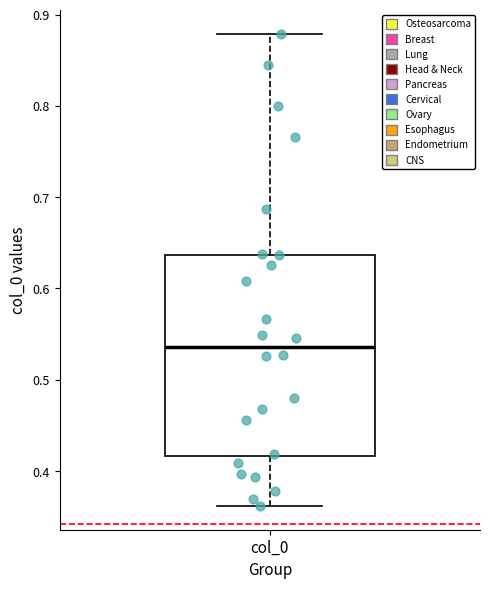

Transcribe this box plot: give where the median line is, the range the box spans, and where the two whiskers end, as read against the y-axis. The values are not printed on the chart, so give them approximately, as read against the axis.

median 0.54, box 0.42 to 0.64, whiskers 0.36 to 0.88